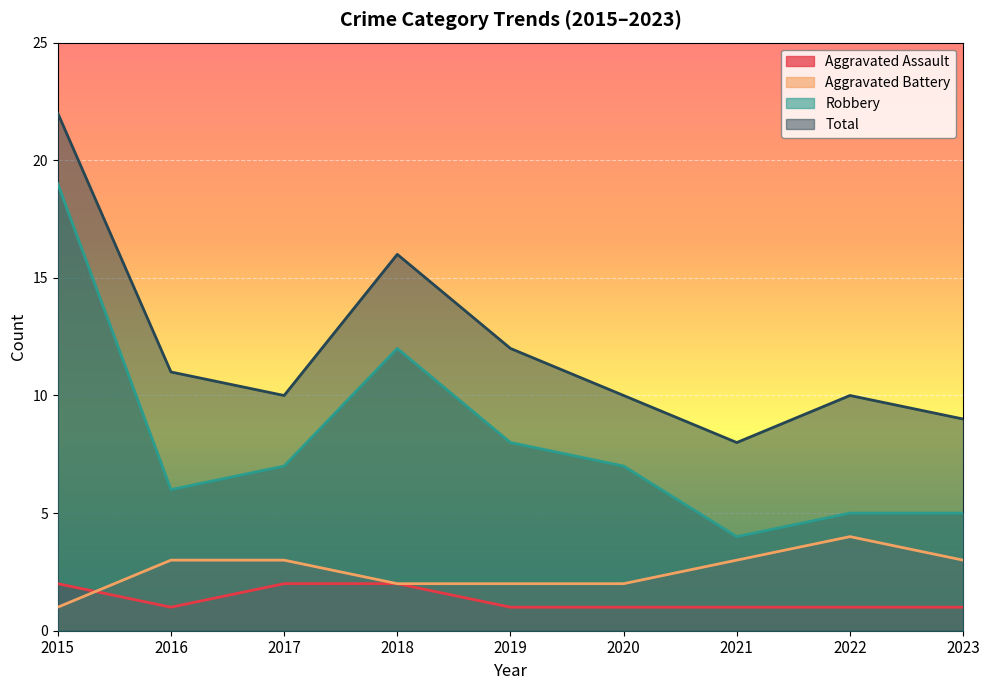

What is the difference between the maximum and minimum values in the Aggravated Battery series?

3